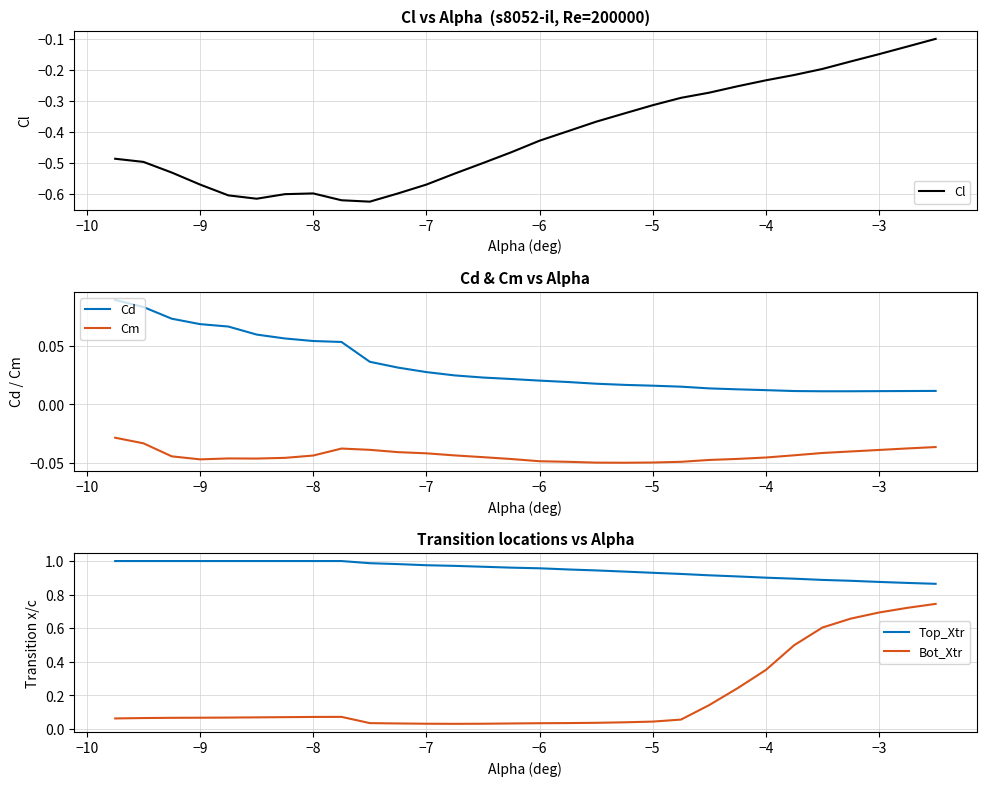

Is it true that Cm equals -0.1 at −9?

False